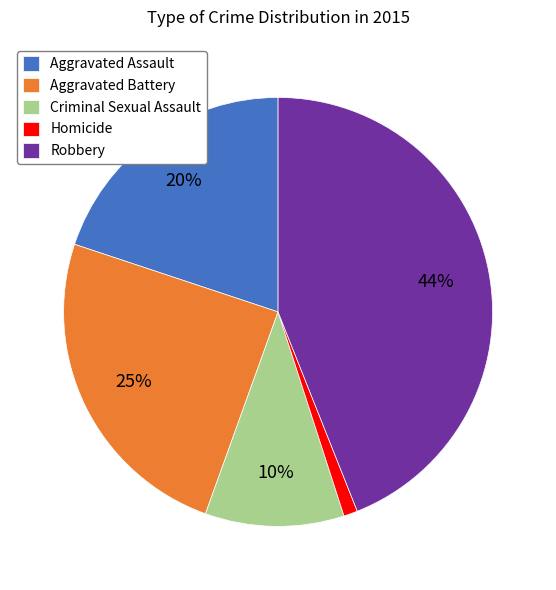

To the nearest percent, what percentage of the pie is Criminal Sexual Assault?

10%